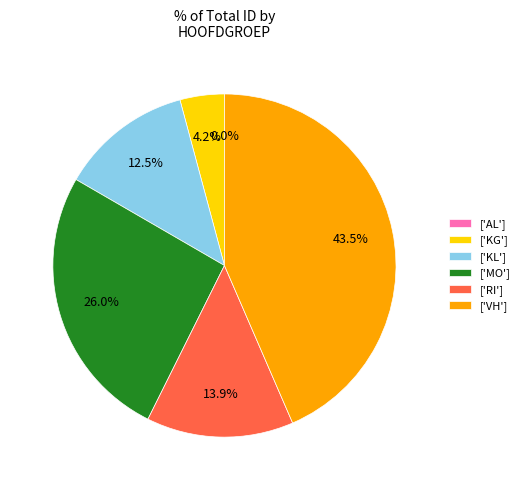

Is there a majority slice in this chart?

No